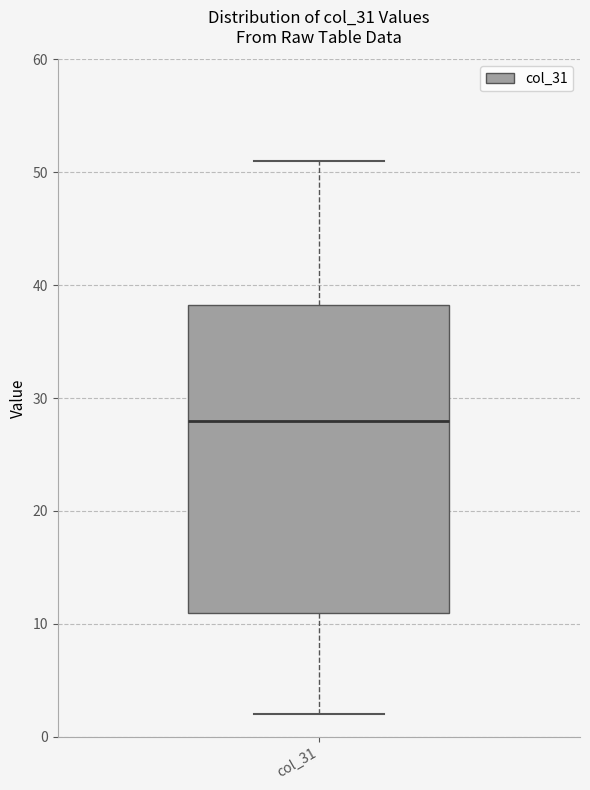

Where does the lower whisker of the box for col_31 end on the y-axis? The values are not printed on the chart, so give them approximately, as read against the axis.

2